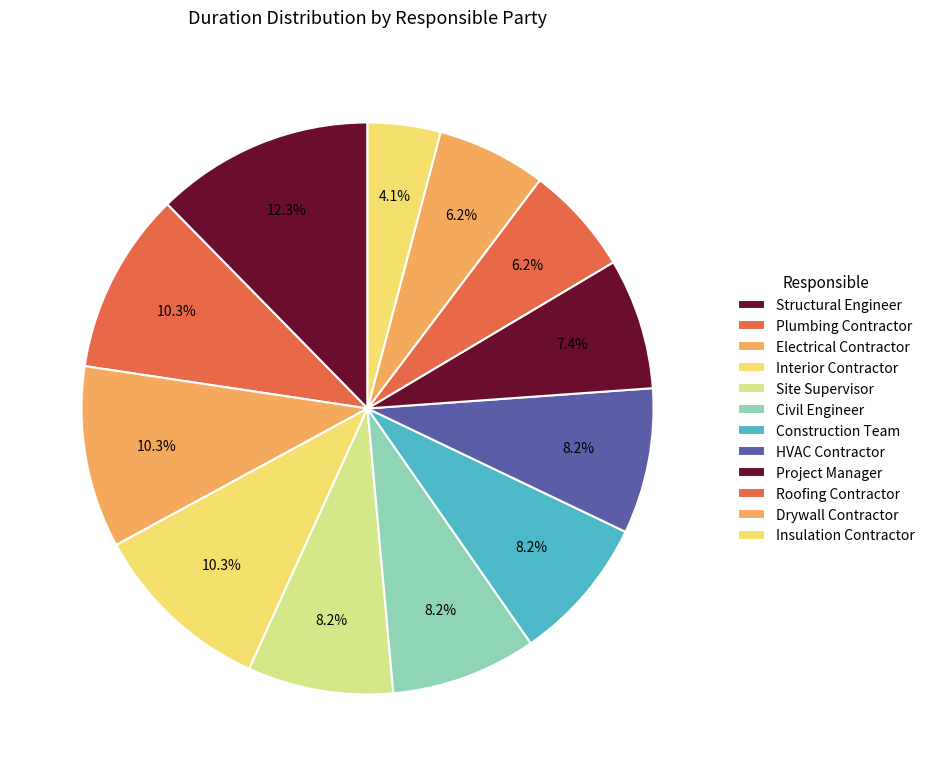

How many segments does this pie chart have?

12